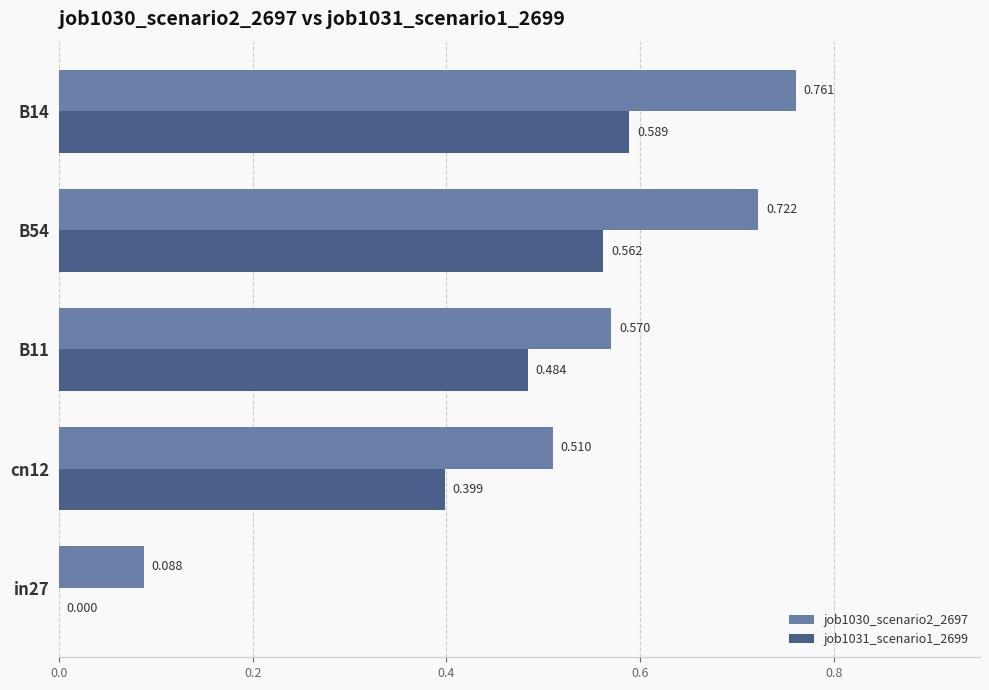

How many series are shown in this chart?

2